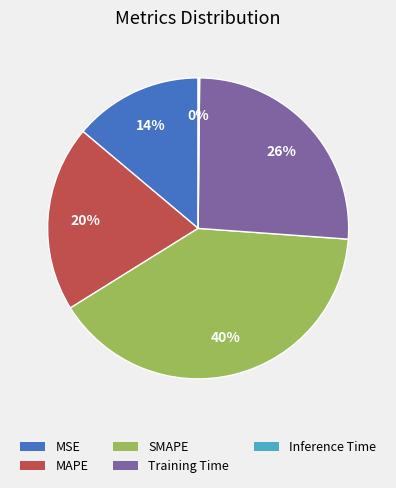

To the nearest percent, what portion does SMAPE represent?

40%